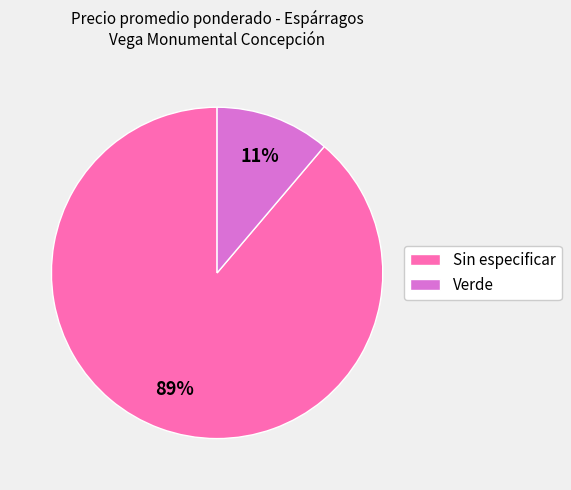

Between Verde and Sin especificar, which is larger?

Sin especificar